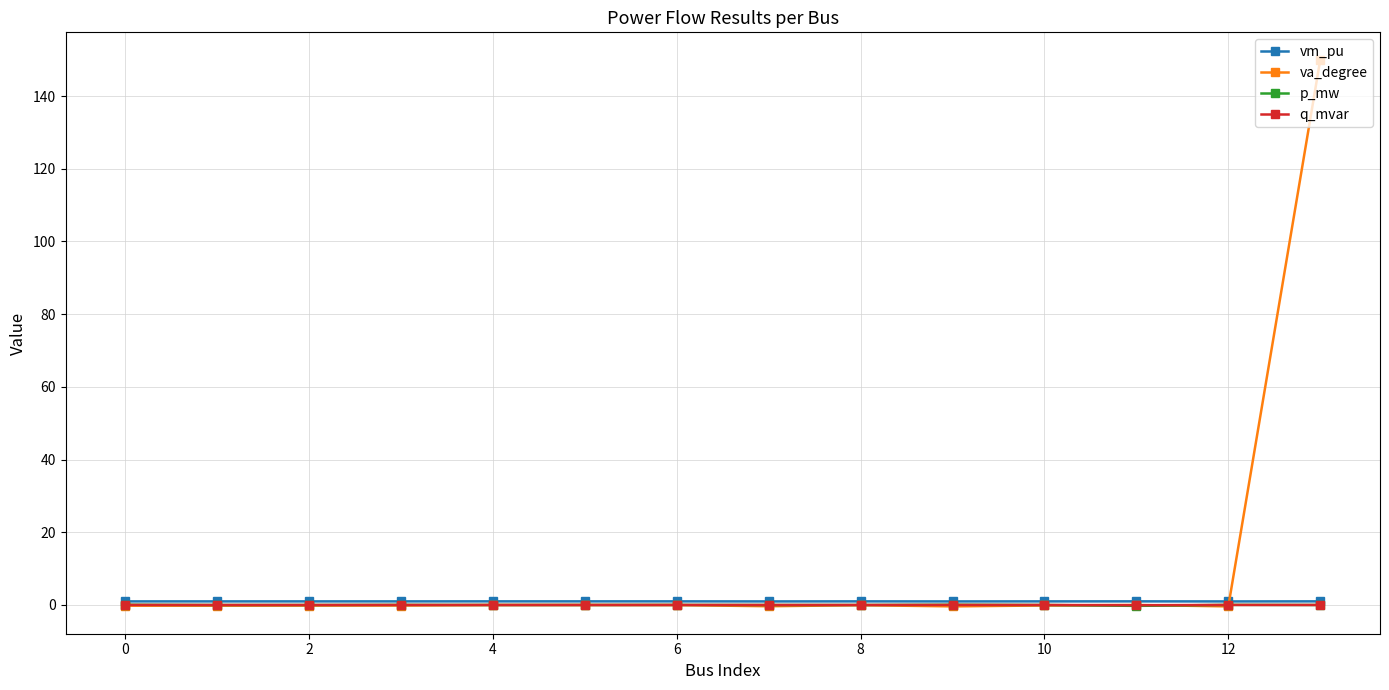

Which series has the widest spread of values?

va_degree